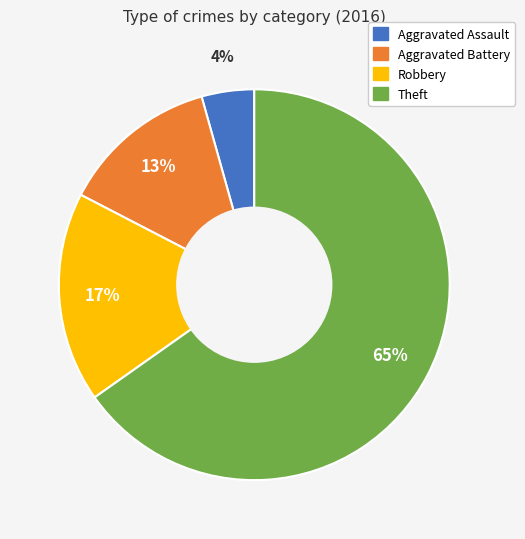

To the nearest percent, what percentage of the pie is Aggravated Assault?

4%